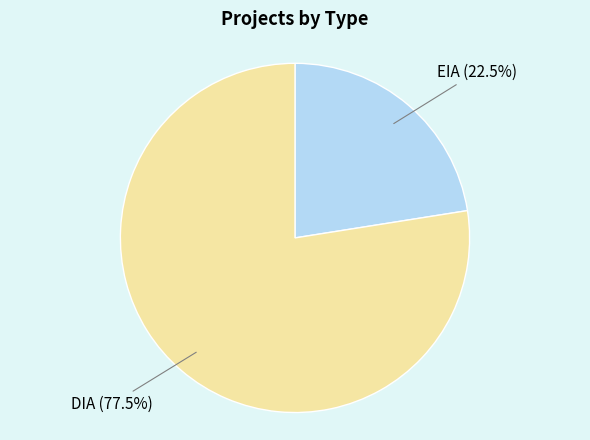

Is there a majority slice in this chart?

Yes